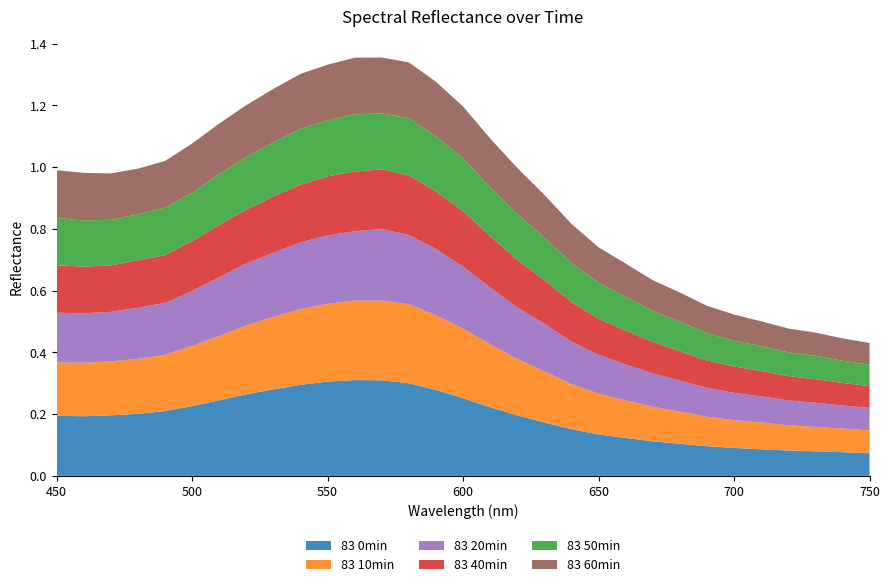

Reading right to left, transcribe all the data shown in this chart.

83 0min: 0.1	0.1	0.1	0.1	0.1	0.1	0.1	0.1	0.1	0.1	0.1	0.2	0.2	0.2	0.2	0.3	0.3	0.3	0.3	0.3	0.3	0.3	0.3	0.3	0.2	0.2	0.2	0.2	0.2	0.2	0.2
83 10min: 0.1	0.1	0.1	0.1	0.1	0.1	0.1	0.1	0.1	0.1	0.1	0.1	0.2	0.2	0.2	0.2	0.2	0.3	0.3	0.3	0.3	0.2	0.2	0.2	0.2	0.2	0.2	0.2	0.2	0.2	0.2
83 20min: 0.1	0.1	0.1	0.1	0.1	0.1	0.1	0.1	0.1	0.1	0.1	0.1	0.2	0.2	0.2	0.2	0.2	0.2	0.2	0.2	0.2	0.2	0.2	0.2	0.2	0.2	0.2	0.2	0.2	0.2	0.2
83 40min: 0.1	0.1	0.1	0.1	0.1	0.1	0.1	0.1	0.1	0.1	0.1	0.1	0.1	0.2	0.2	0.2	0.2	0.2	0.2	0.2	0.2	0.2	0.2	0.2	0.2	0.2	0.2	0.2	0.2	0.2	0.2
83 50min: 0.1	0.1	0.1	0.1	0.1	0.1	0.1	0.1	0.1	0.1	0.1	0.1	0.1	0.1	0.2	0.2	0.2	0.2	0.2	0.2	0.2	0.2	0.2	0.2	0.2	0.2	0.2	0.1	0.1	0.1	0.2
83 60min: 0.1	0.1	0.1	0.1	0.1	0.1	0.1	0.1	0.1	0.1	0.1	0.1	0.1	0.1	0.2	0.2	0.2	0.2	0.2	0.2	0.2	0.2	0.2	0.2	0.2	0.2	0.2	0.1	0.1	0.2	0.2